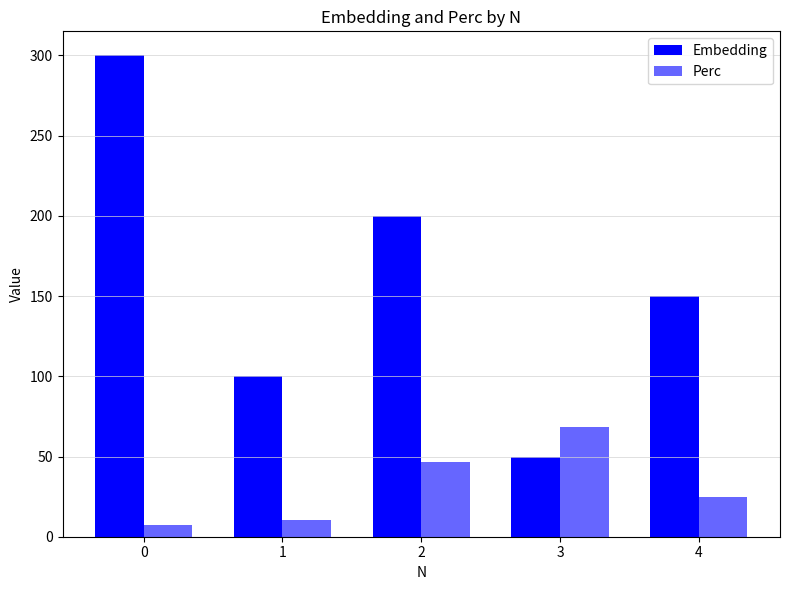

At how many categories does at least one series exceed 166?

2